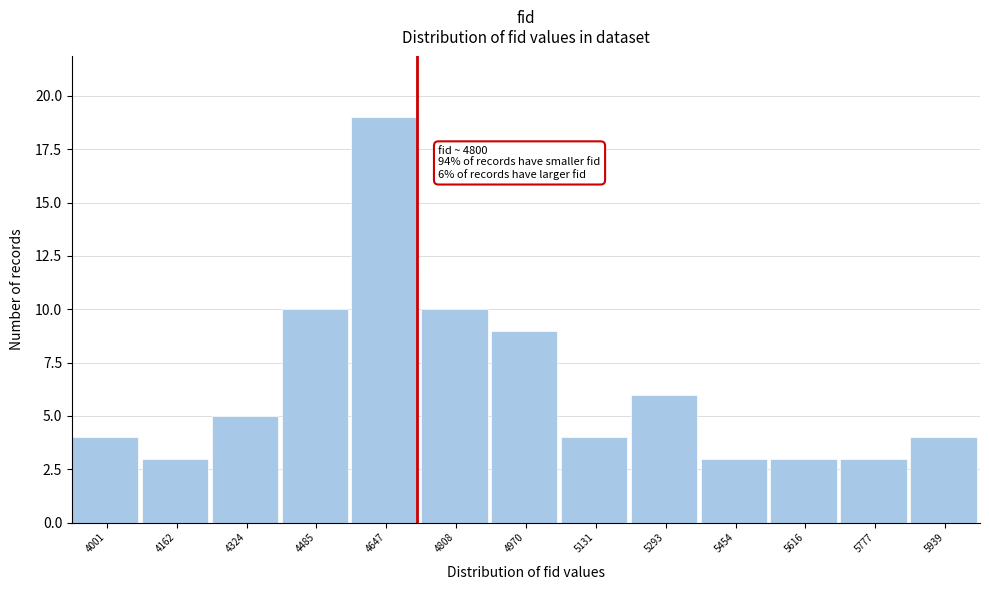

Reading left to right, transcribe all the data shown in this chart.

4001=4	4162=3	4324=5	4485=10	4647=19	4808=10	4970=9	5131=4	5293=6	5454=3	5616=3	5777=3	5939=4